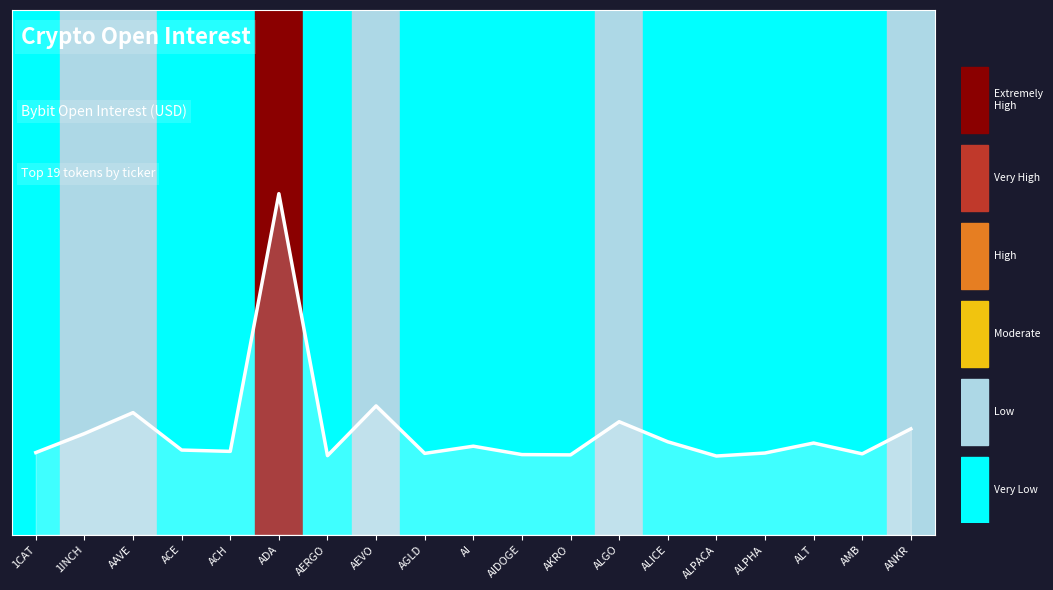

What is the sum of the values at ALPHA and AKRO?

0.3